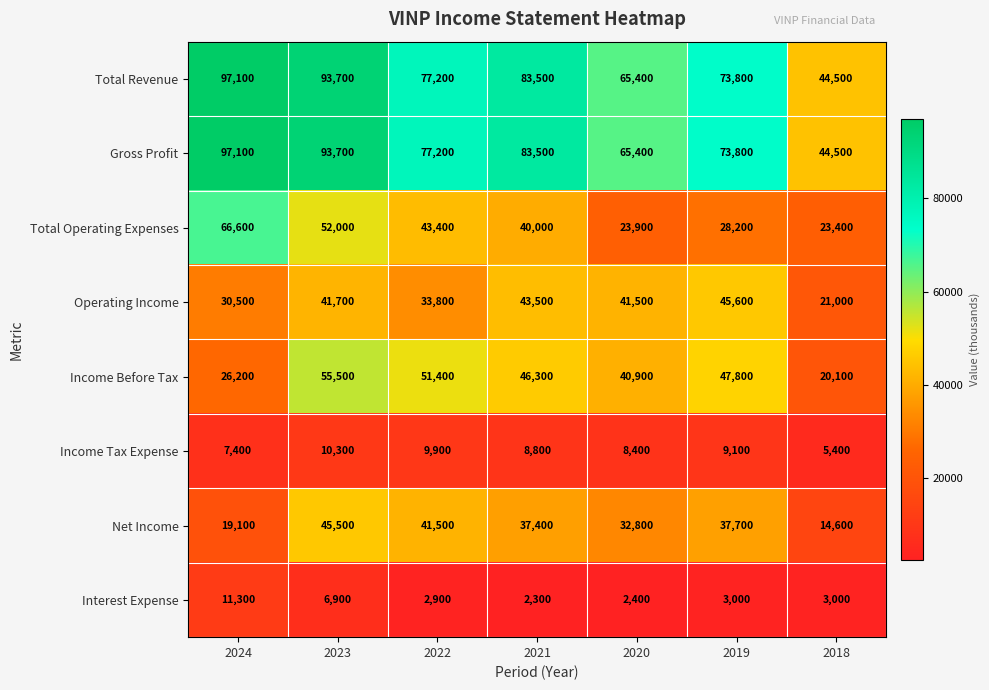

What is the average value of the Interest Expense series?

4543